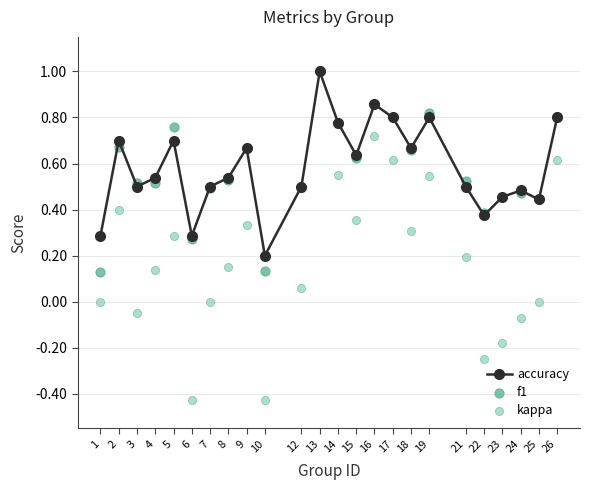

What is the total value across all series at 23?

0.7